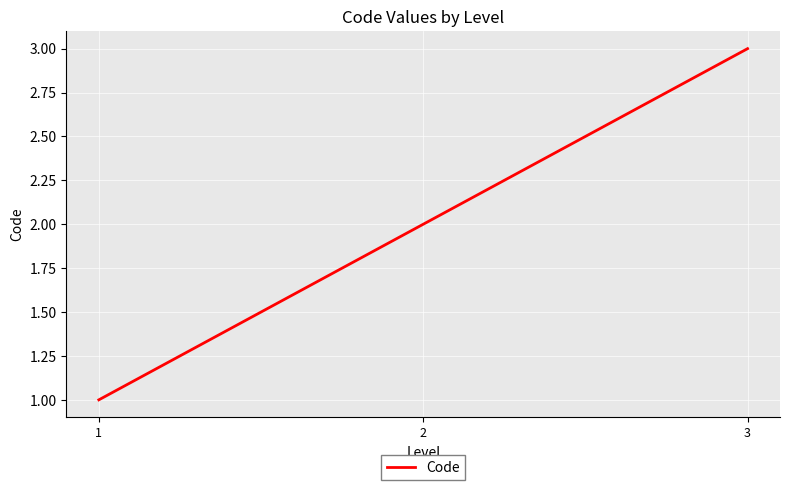

Reading left to right, extract all data points from this chart.

1	2	3